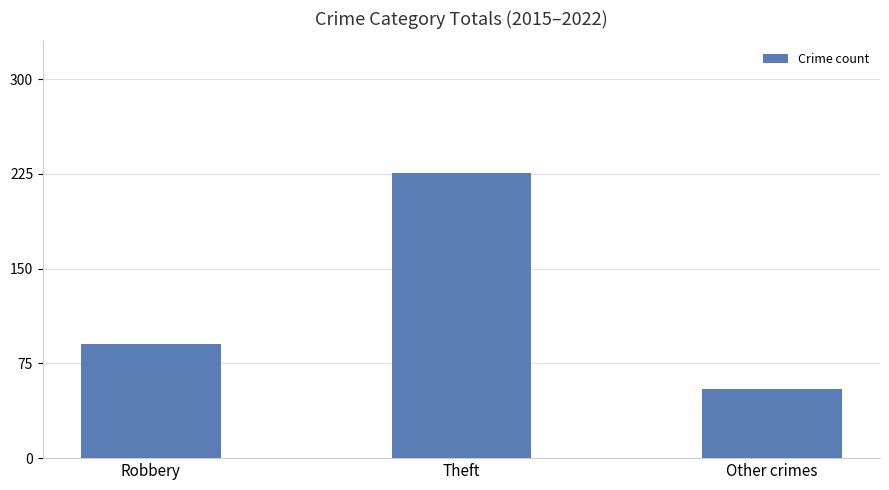

Does the chart contain any negative values?

No